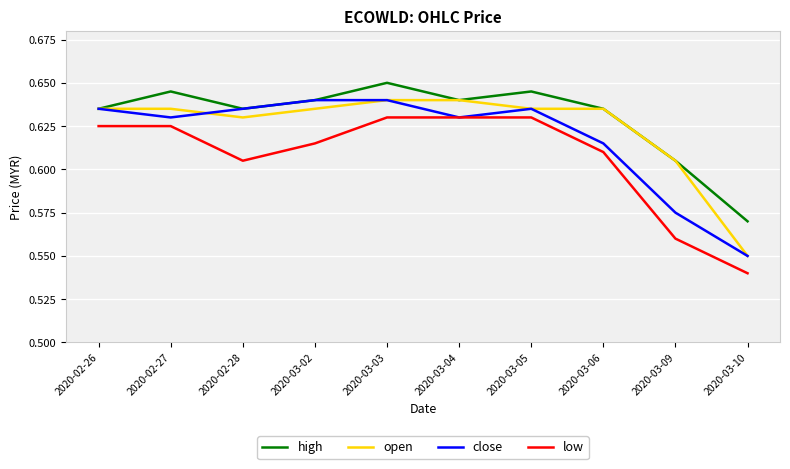

Does the chart display data point markers on the line(s)?

No